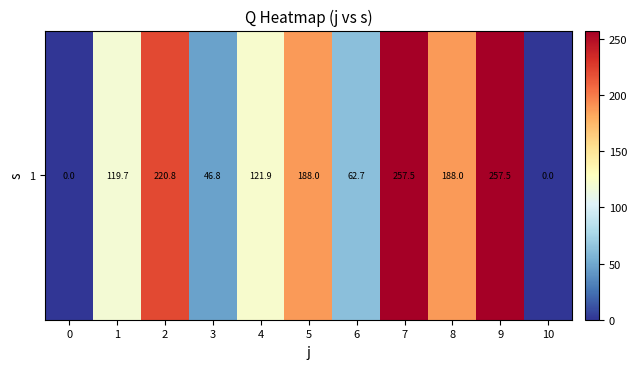

At which label does the data first exceed 121?

2